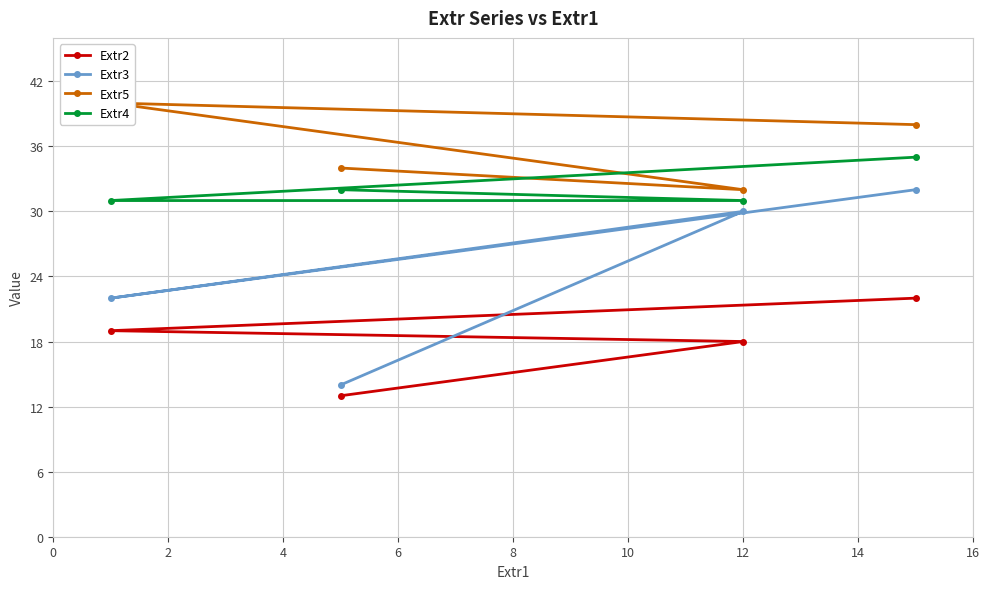

At which category does Extr5 reach its first local valley?

2